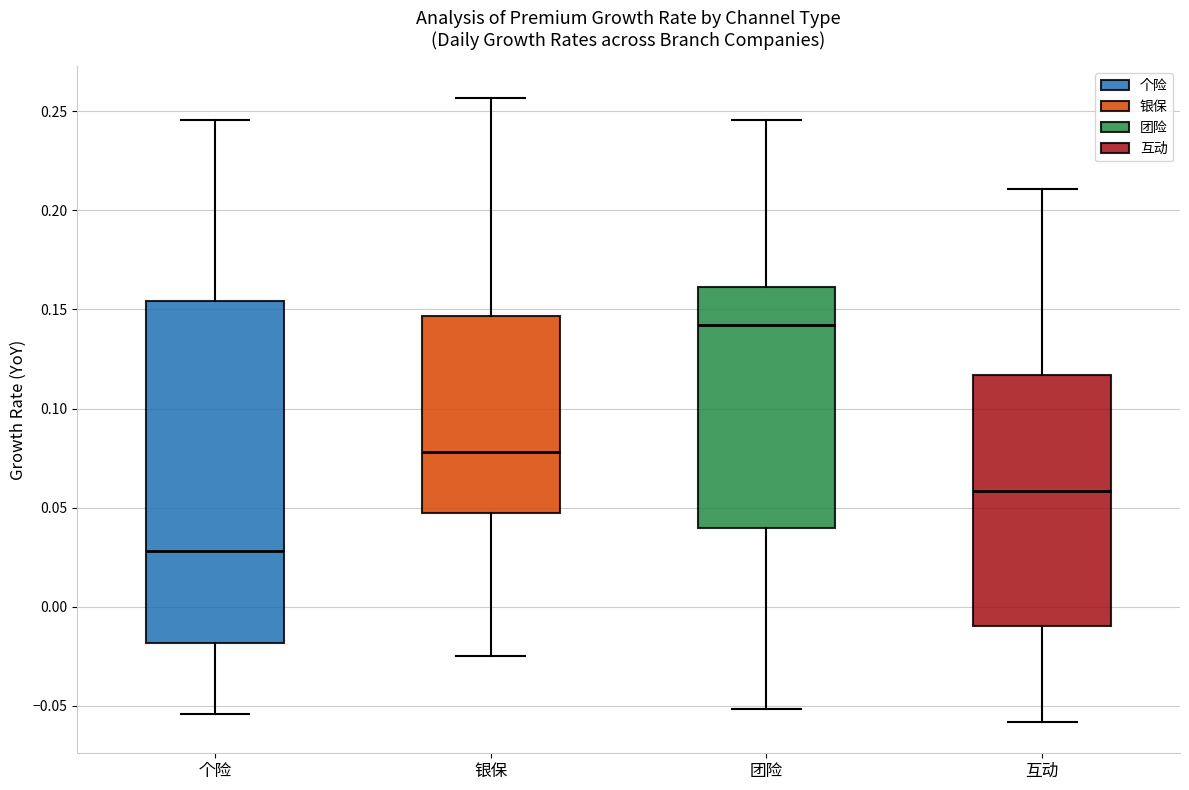

Comparing the boxes themselves (not the whiskers), which one is the tallest?

个险